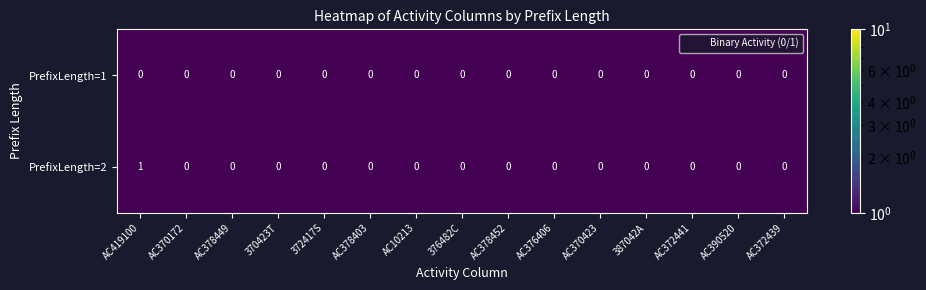

What is the total value across all series at AC376406?

0